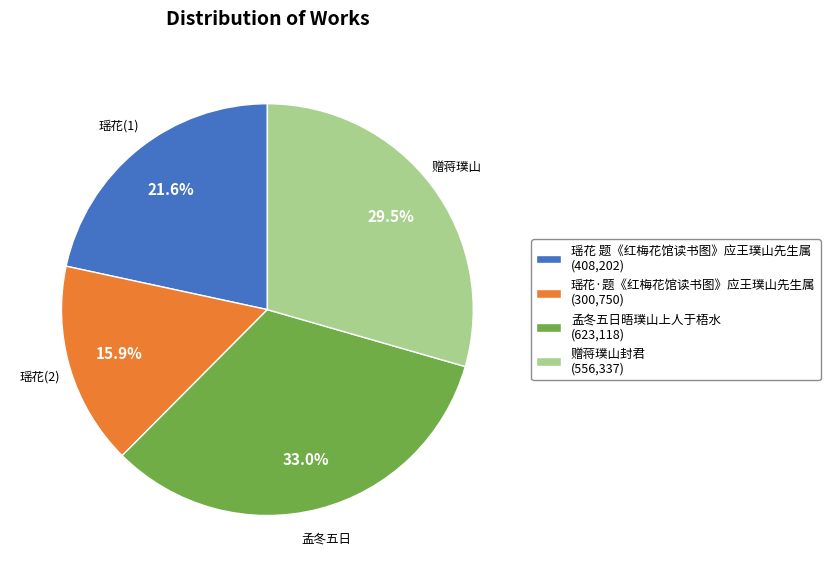

Count the number of slices in the pie.

4